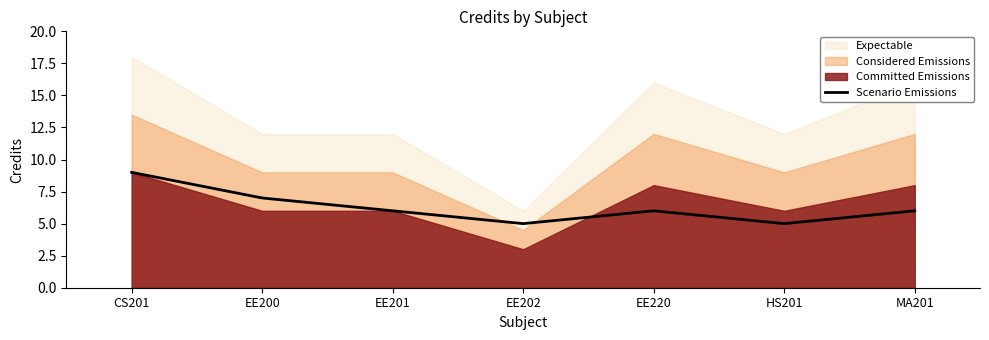

Which category has the highest value in the Scenario Emissions series?

CS201